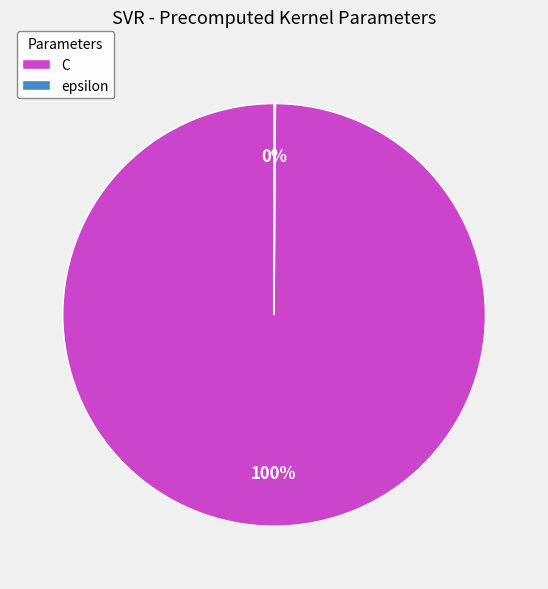

What is the largest slice in the pie chart?

C